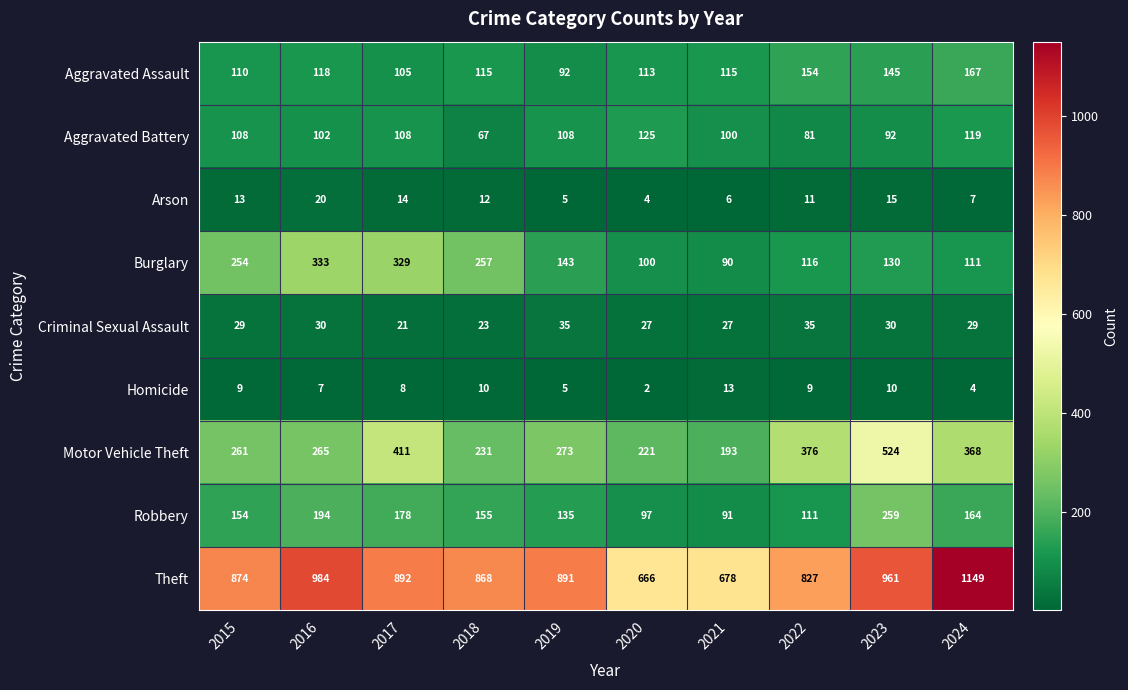

The value of Criminal Sexual Assault at 2024 is 15. True or false?

False